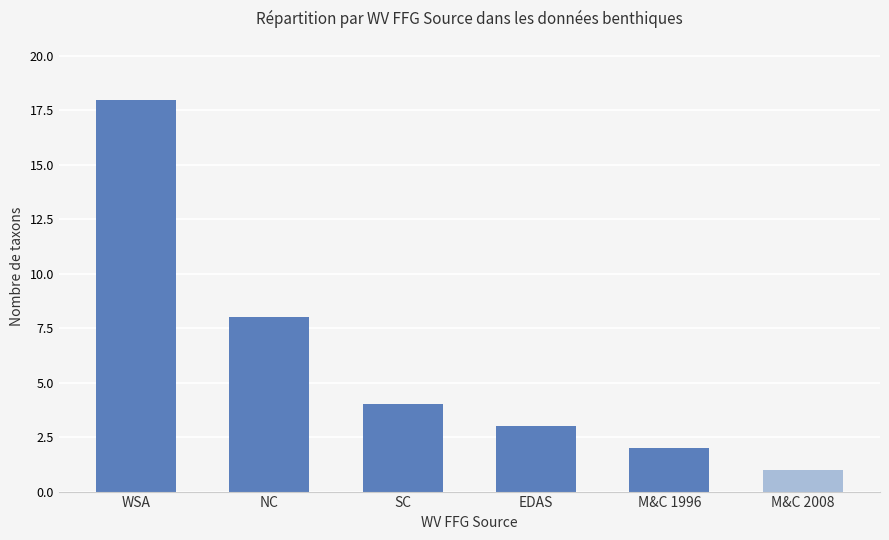

What is the difference between the maximum and minimum values?

17